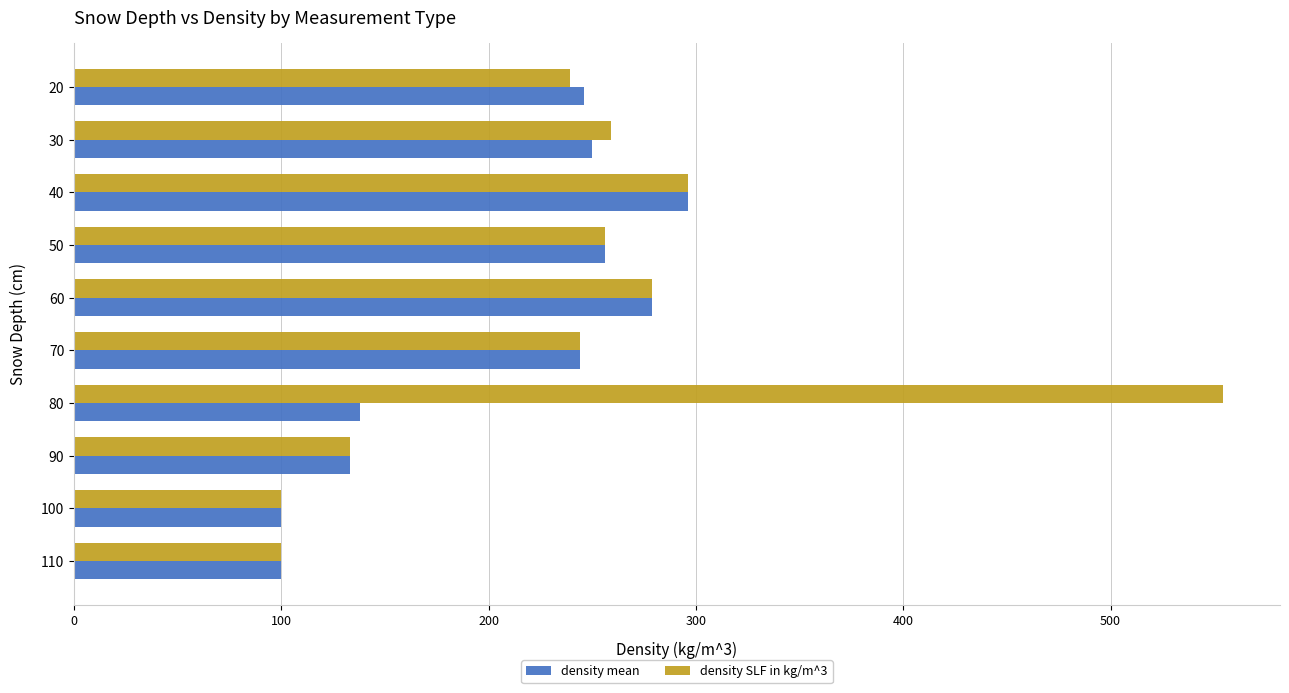

Which series has the largest range (max minus min)?

density SLF in kg/m^3